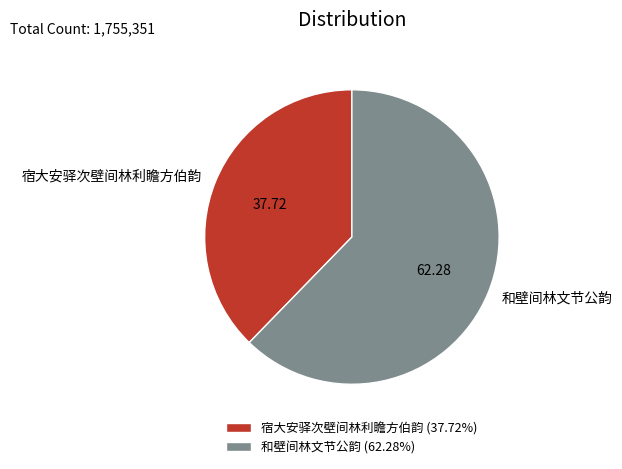

Which category has the biggest portion of the pie?

和壁间林文节公韵